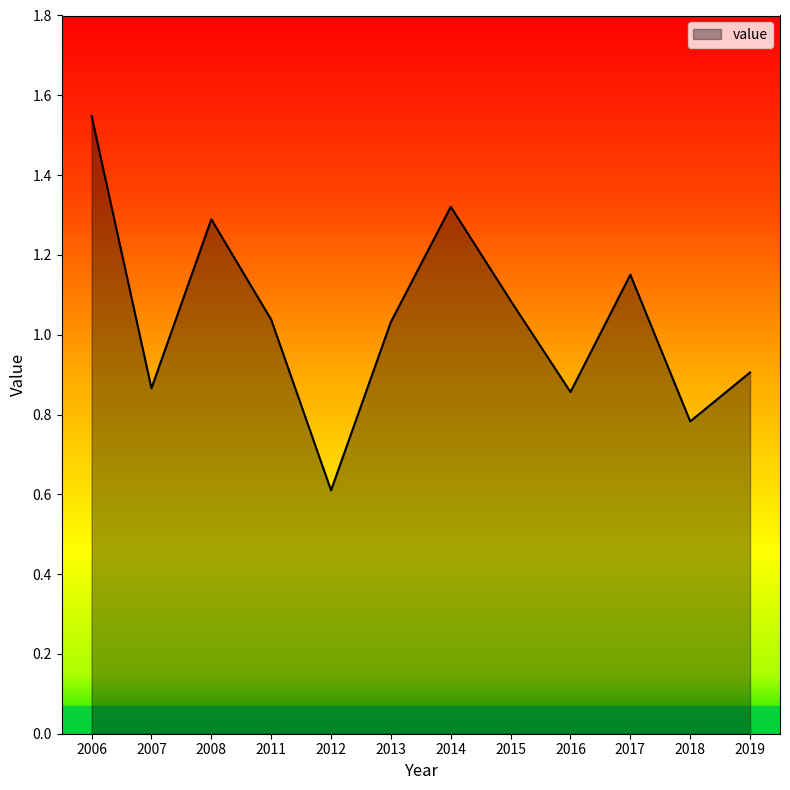

Which label corresponds to the largest value in the chart?

2006